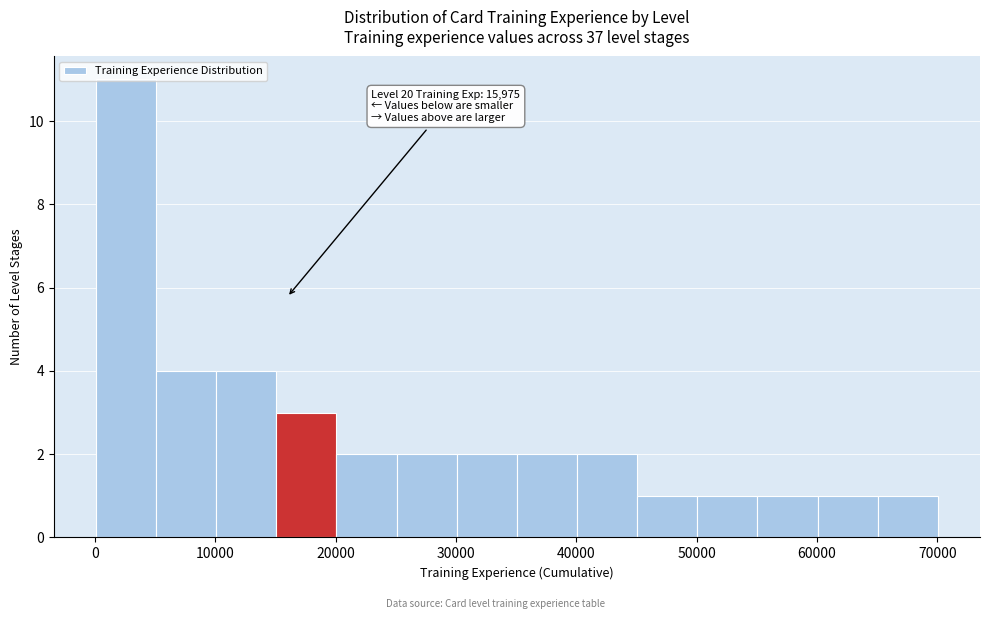

Which range on the x-axis has the tallest bar?

0 to 5000